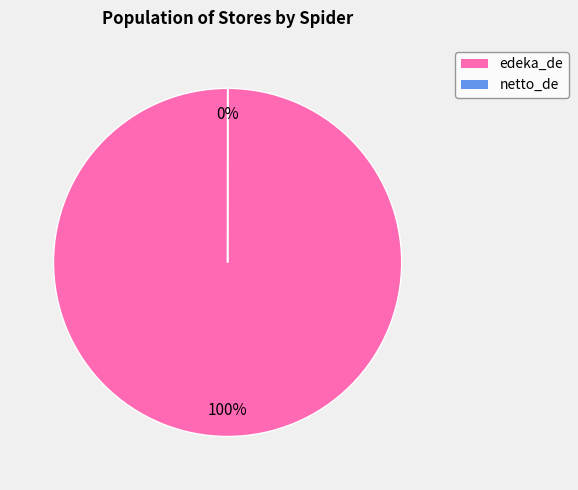

To the nearest percent, what is the difference between the largest and smallest slice percentages?

100%